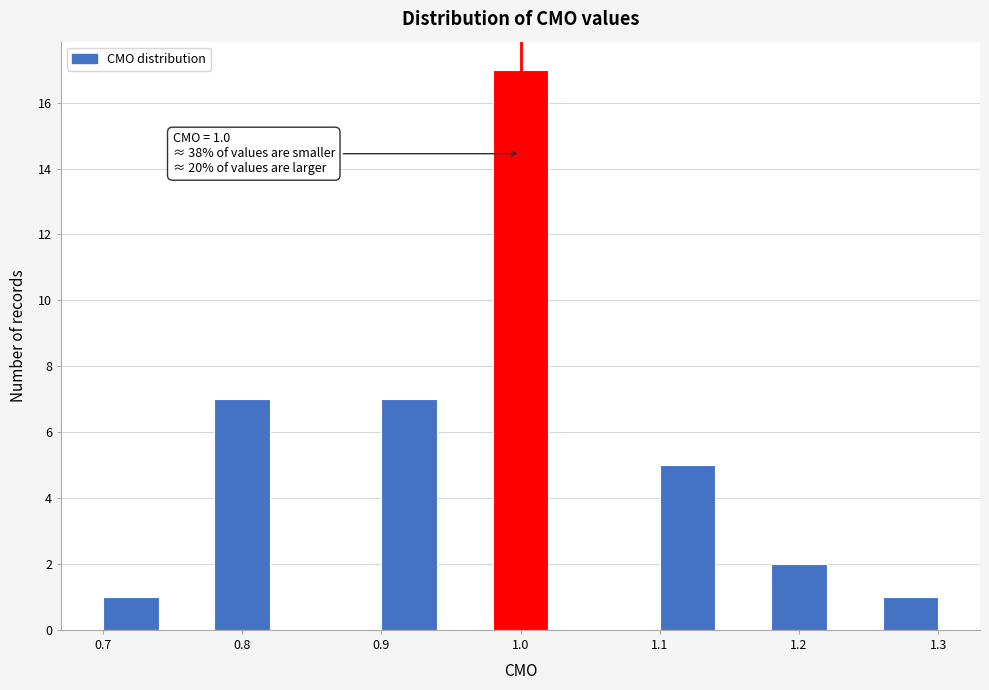

Over which range of the x-axis is the bar tallest?

0.98 to 1.02